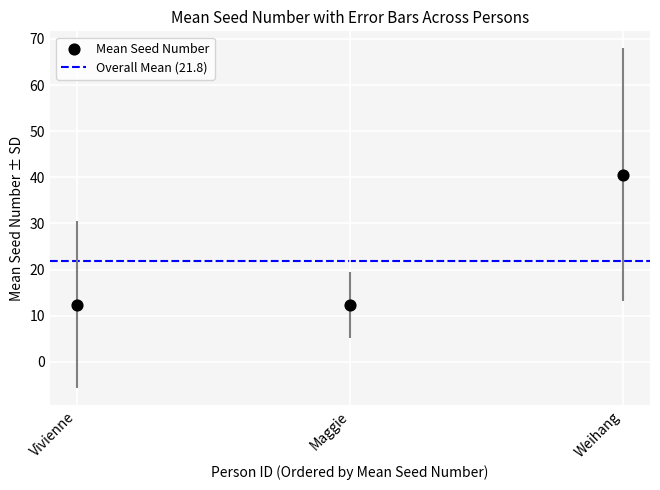

What is the range of Y values (max minus min)?

28.2